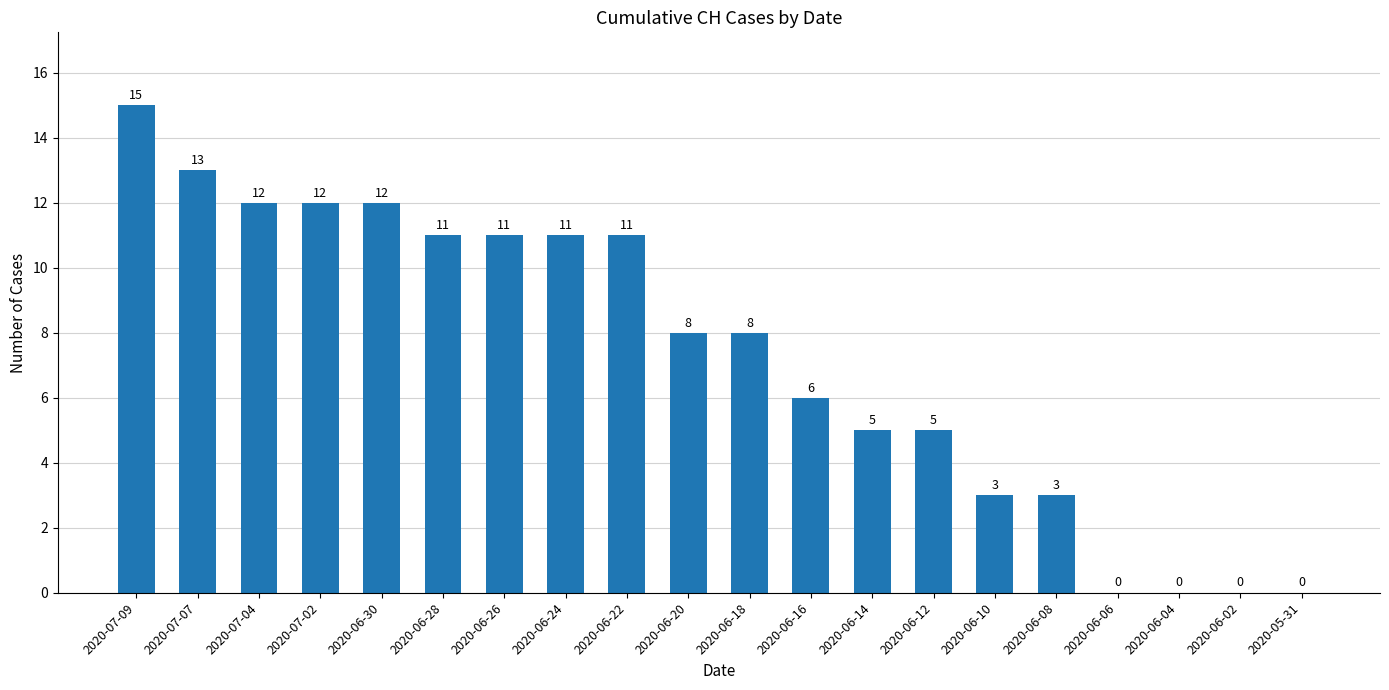

Is it true that the value at 2020-06-16 is 2?

False